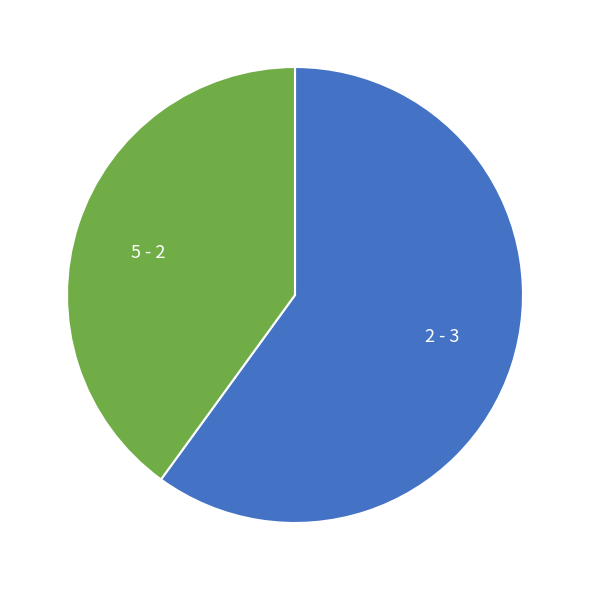

Is 2 the majority of the pie?

Yes